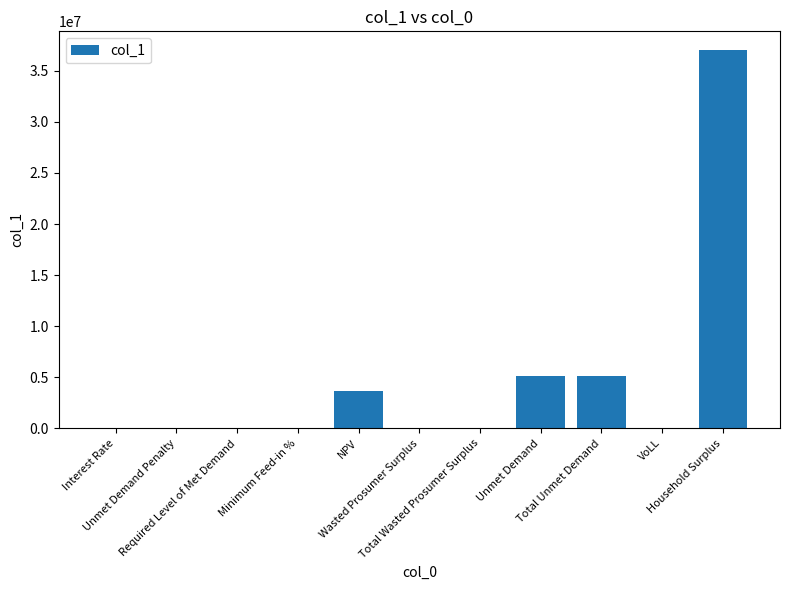

What is the maximum value shown in the chart?

37017436.2